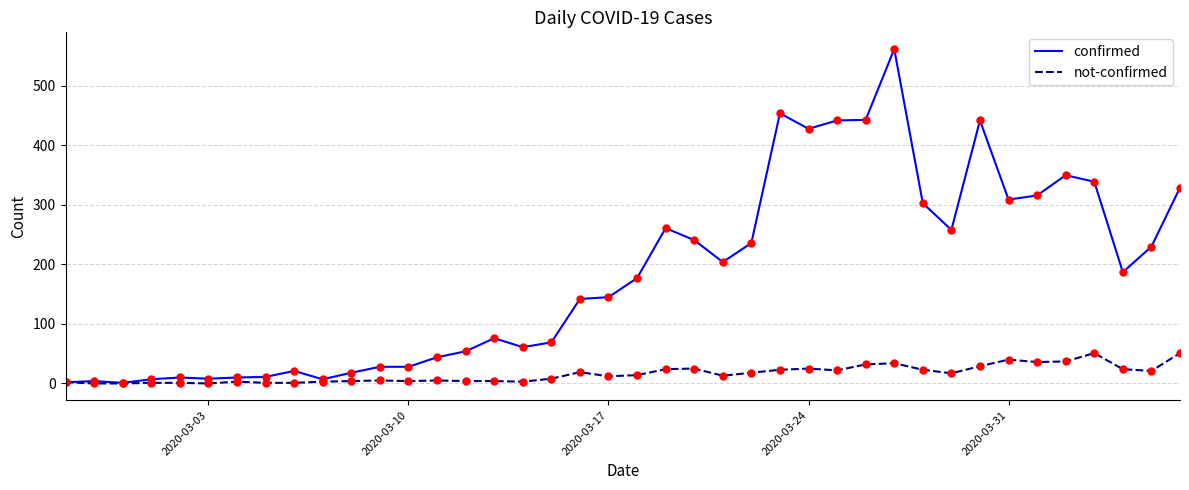

At how many categories does at least one series exceed 154?

20